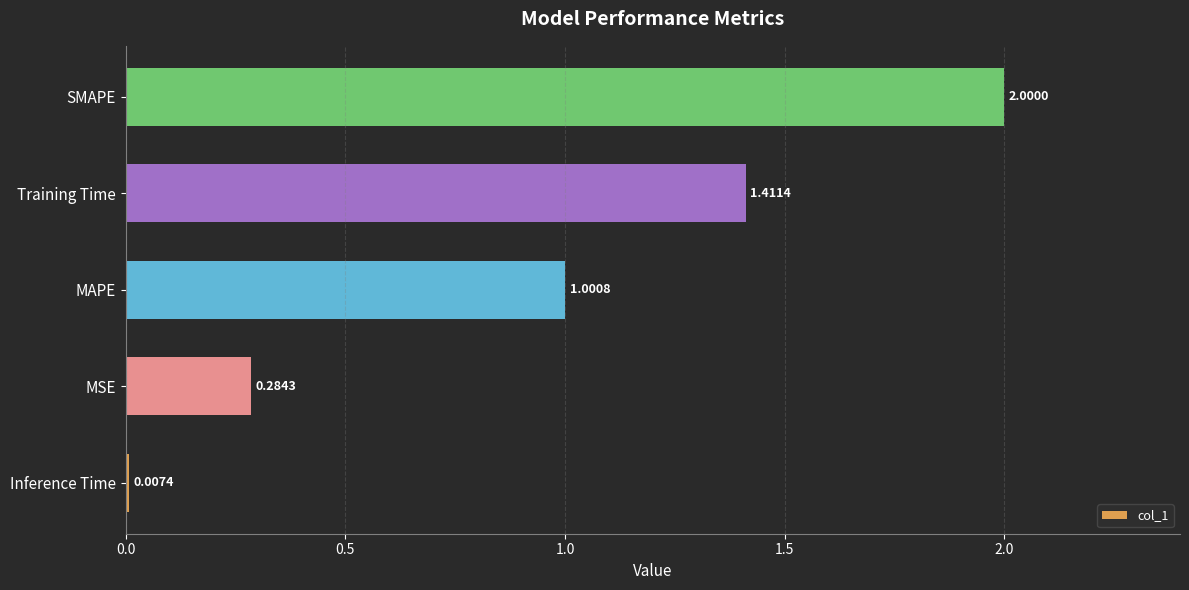

List the labels in order of value, smallest first.

Inference Time, MSE, MAPE, Training Time, SMAPE